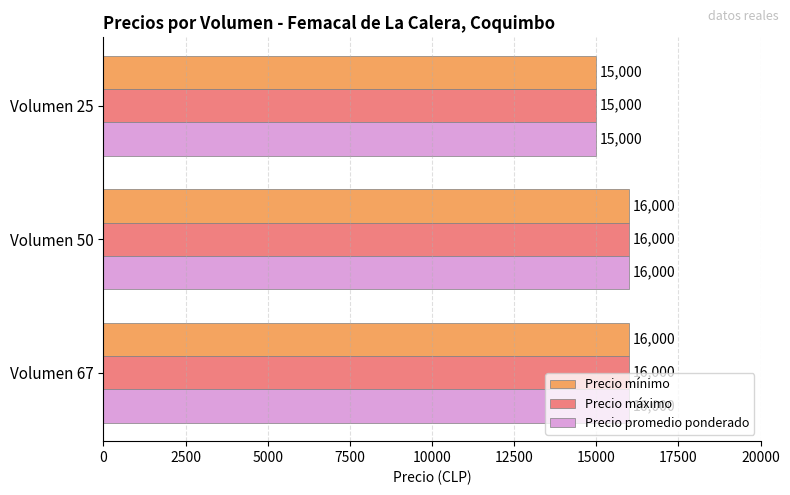

What is the total value across all series at Volumen 67?

48000